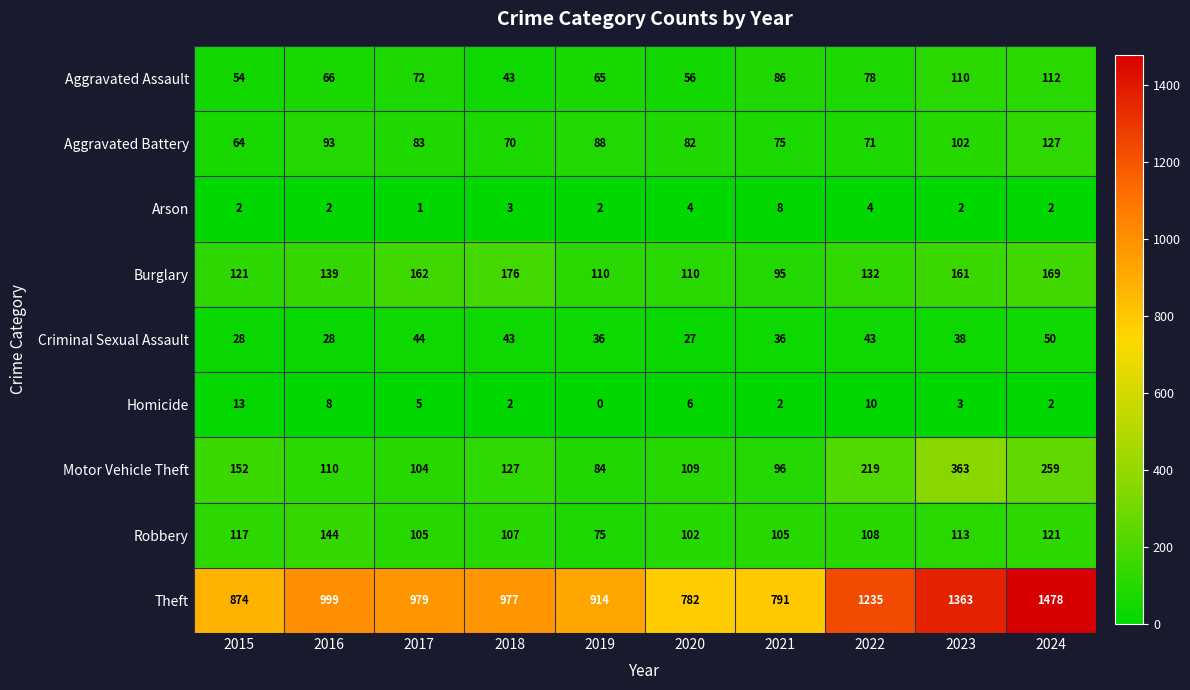

Which category has the highest value in the Criminal Sexual Assault series?

2024